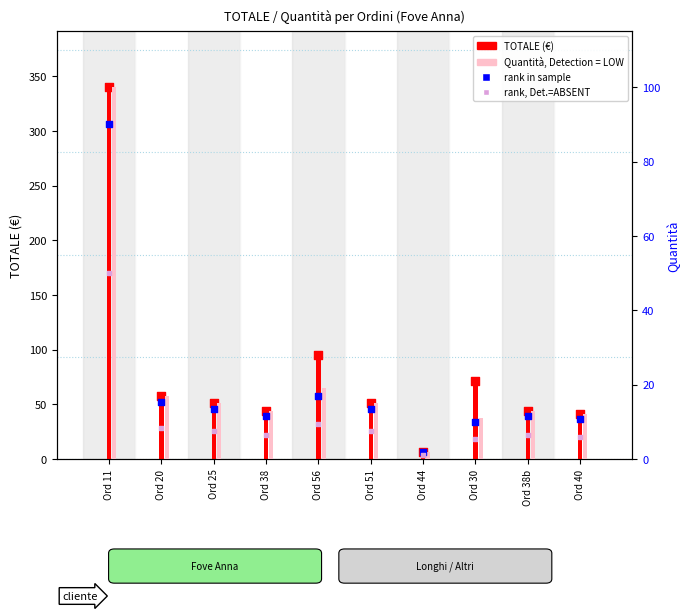

What is the total value across all series at Ord 51?

66.0